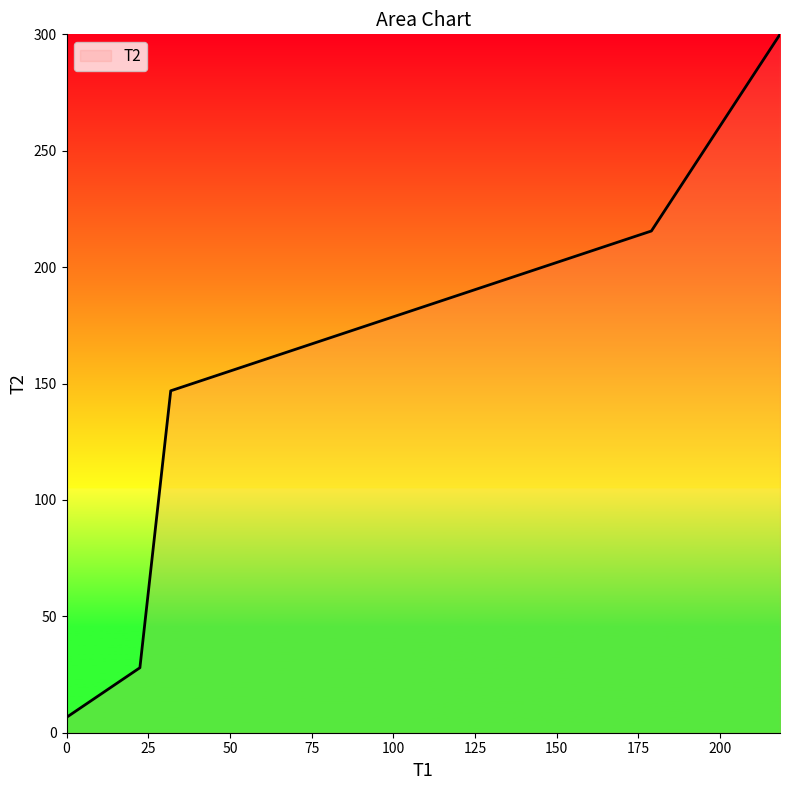

What is the maximum value shown in the chart?

300.0